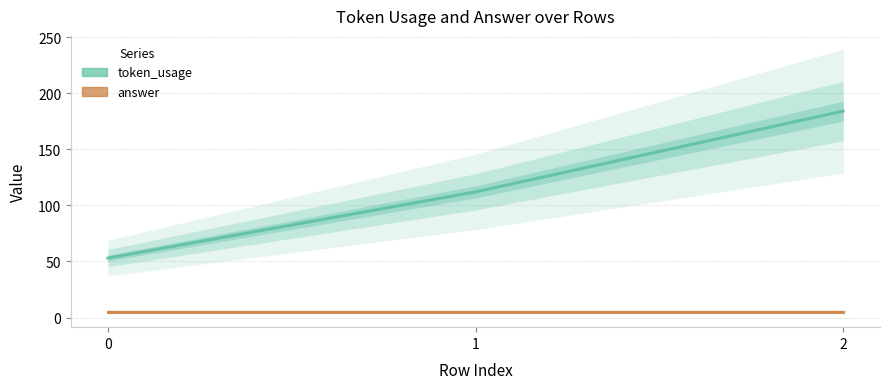

Count the number of categories in the chart.

3